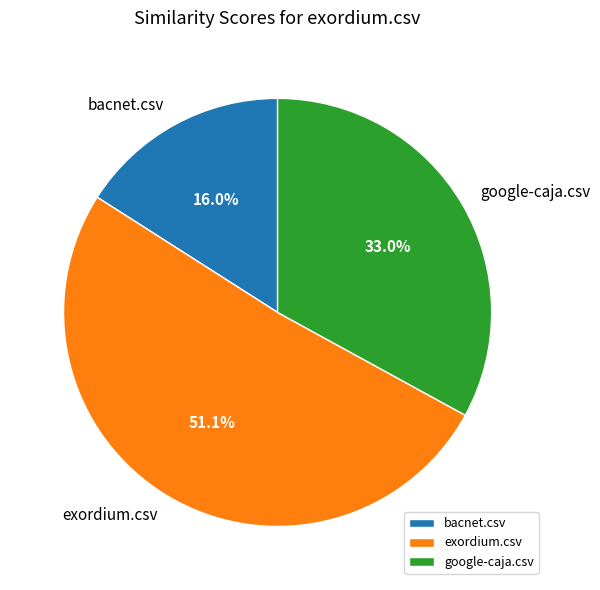

What is the smallest slice in the pie chart?

bacnet.csv